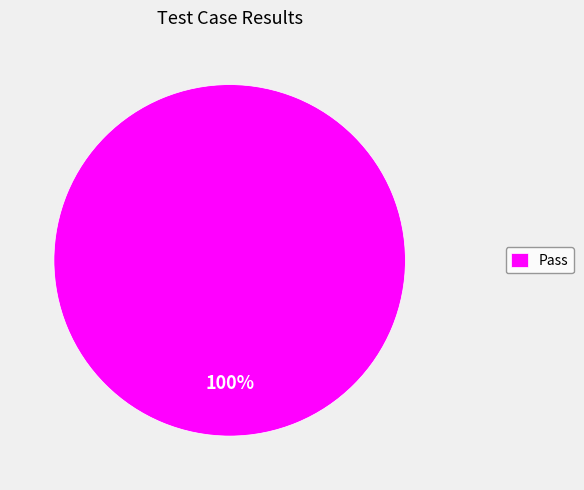

What is the majority slice?

Pass